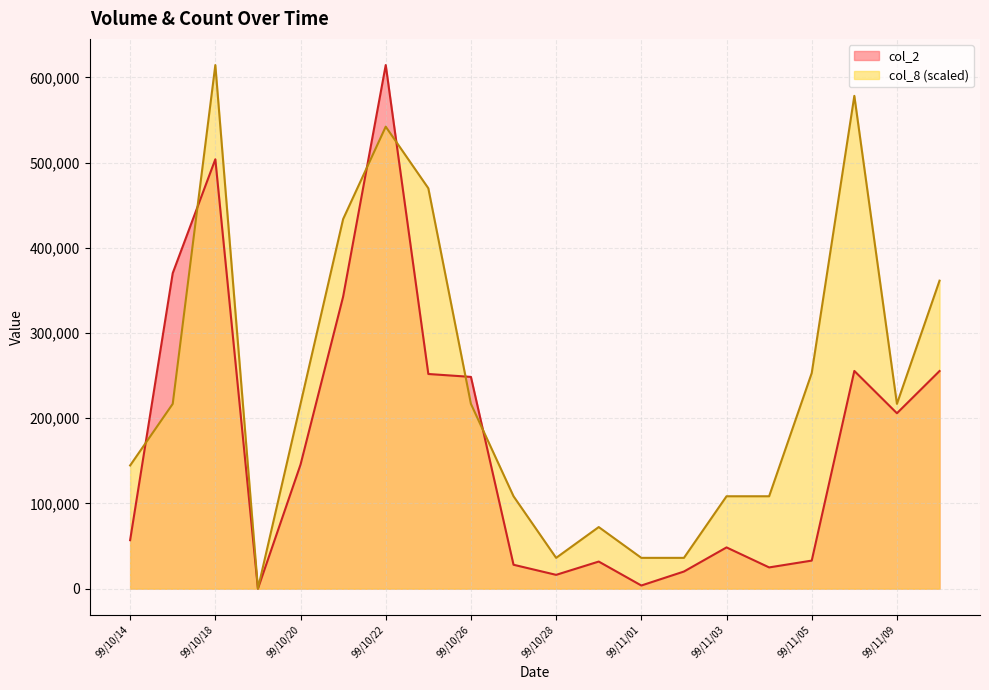

At 99/11/01, list the series in order from smallest to largest.

col_2, col_8 (scaled)